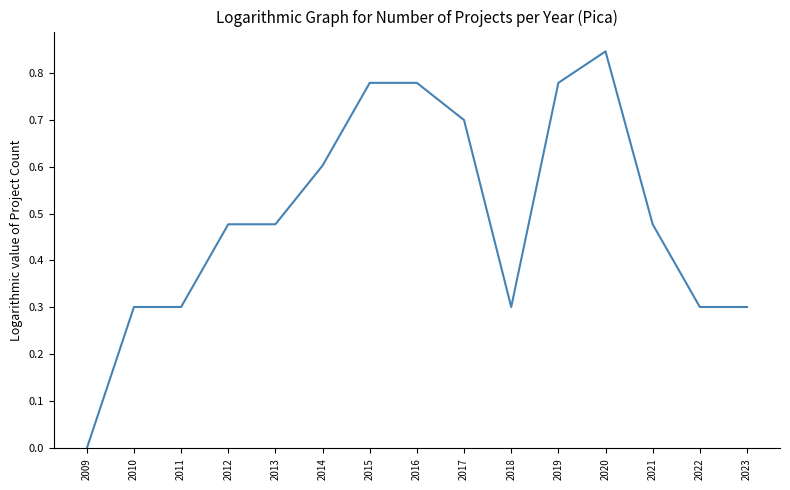

What is the sum of all values?

7.4